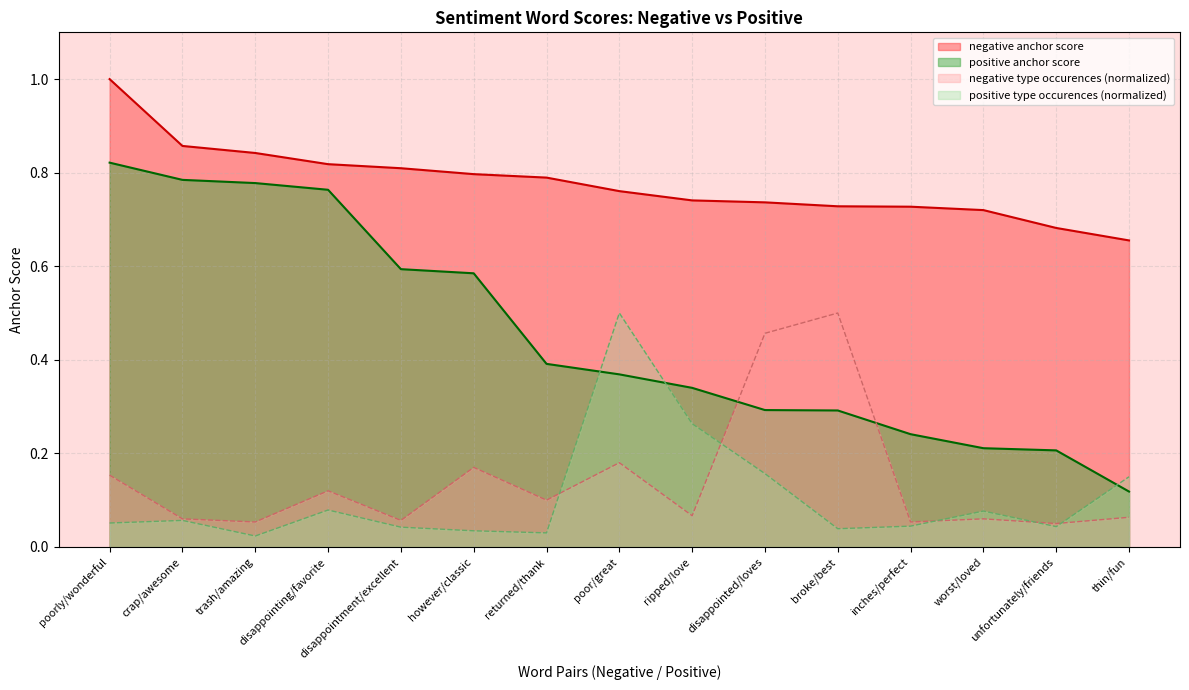

What is the average value of the positive anchor score series?

0.5